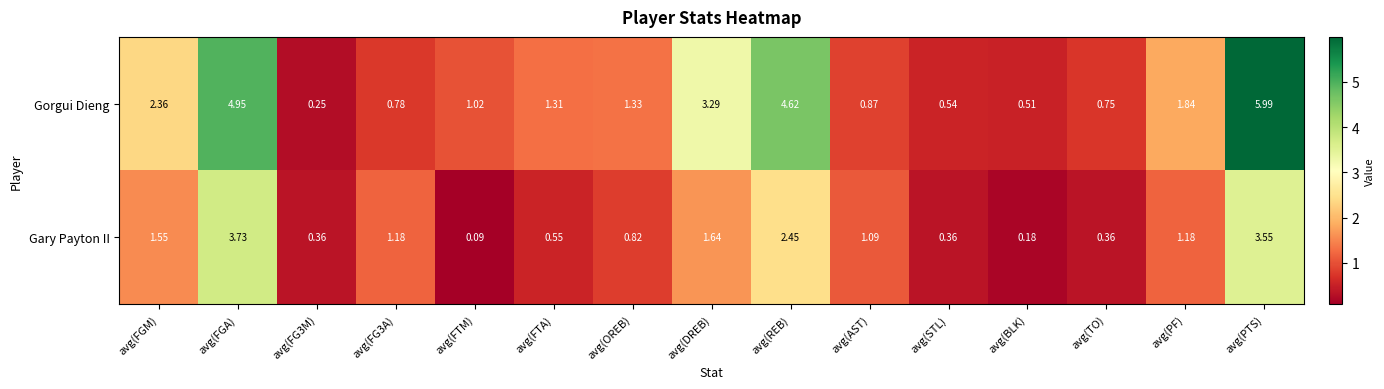

At which category does the chart reach its peak across all series?

avg(PTS)